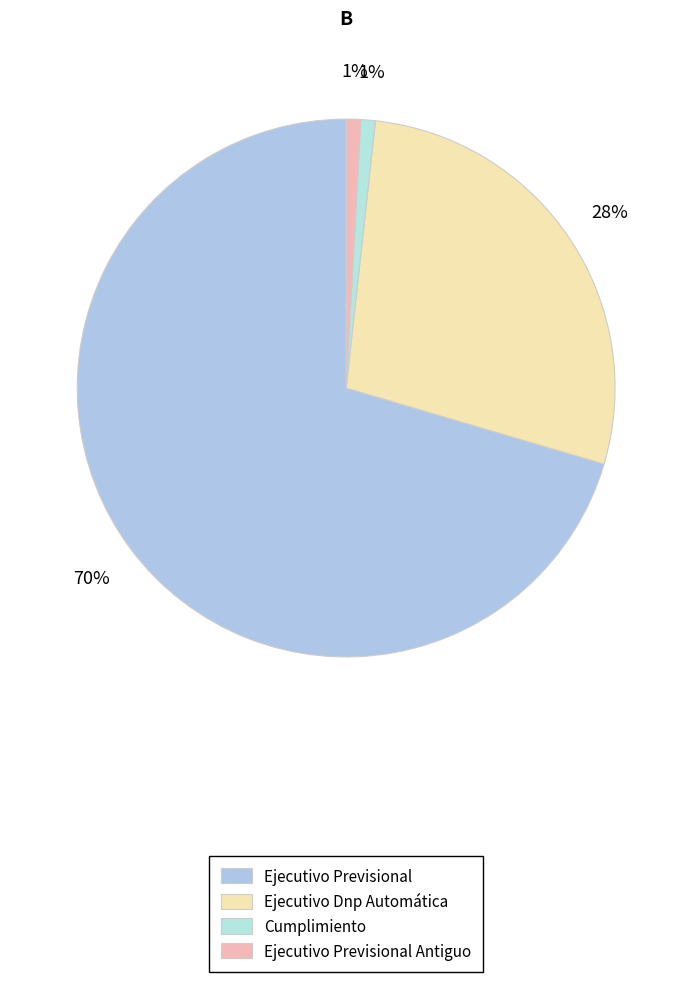

Which category has the biggest portion of the pie?

Ejecutivo Previsional